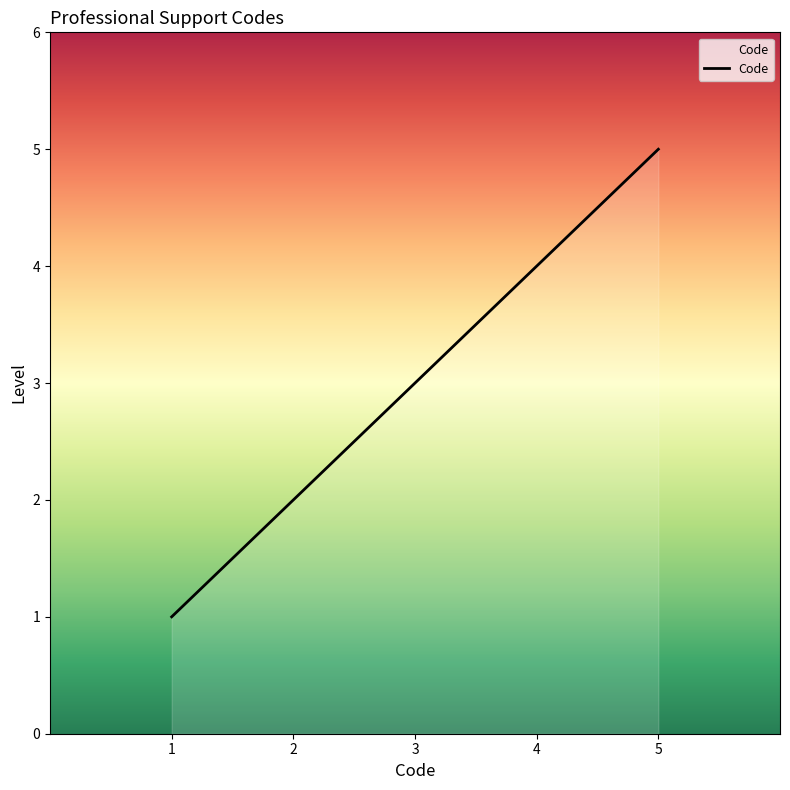

What is the average value?

3